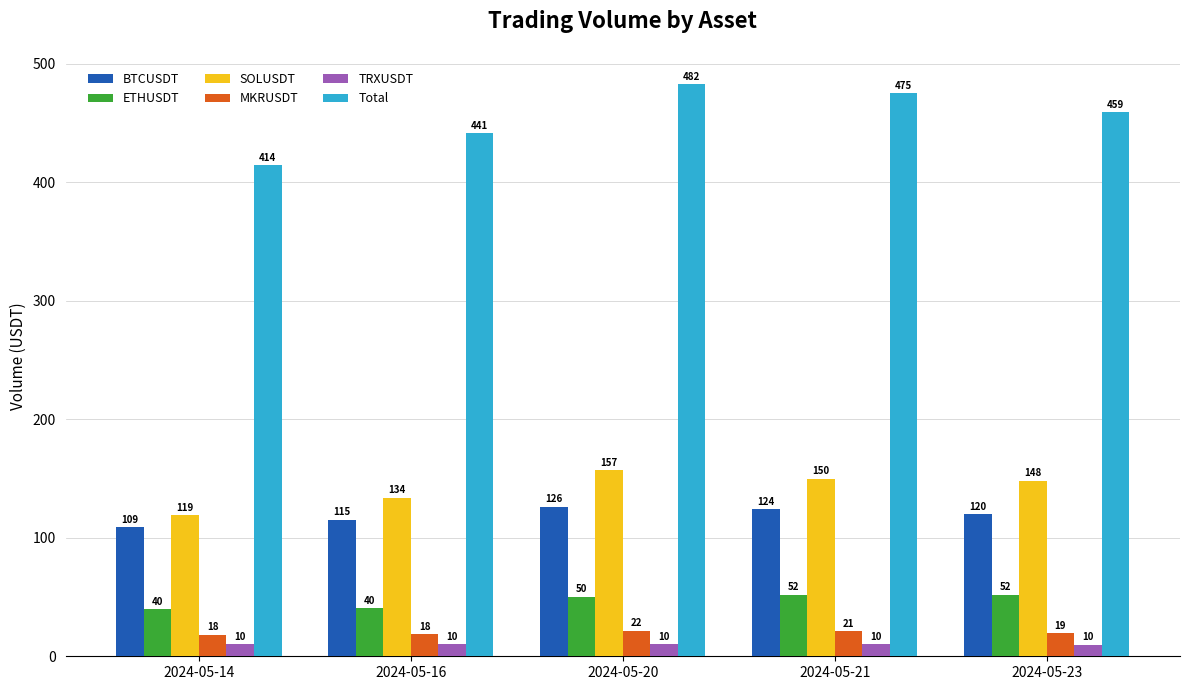

At which label does Total first exceed 458?

2024-05-20